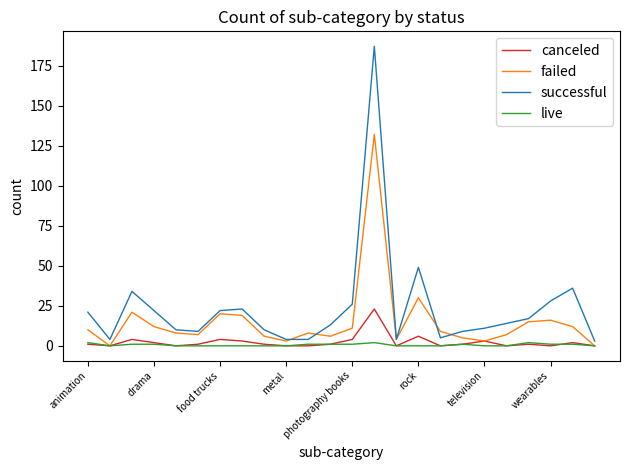

Which series has the widest spread of values?

successful